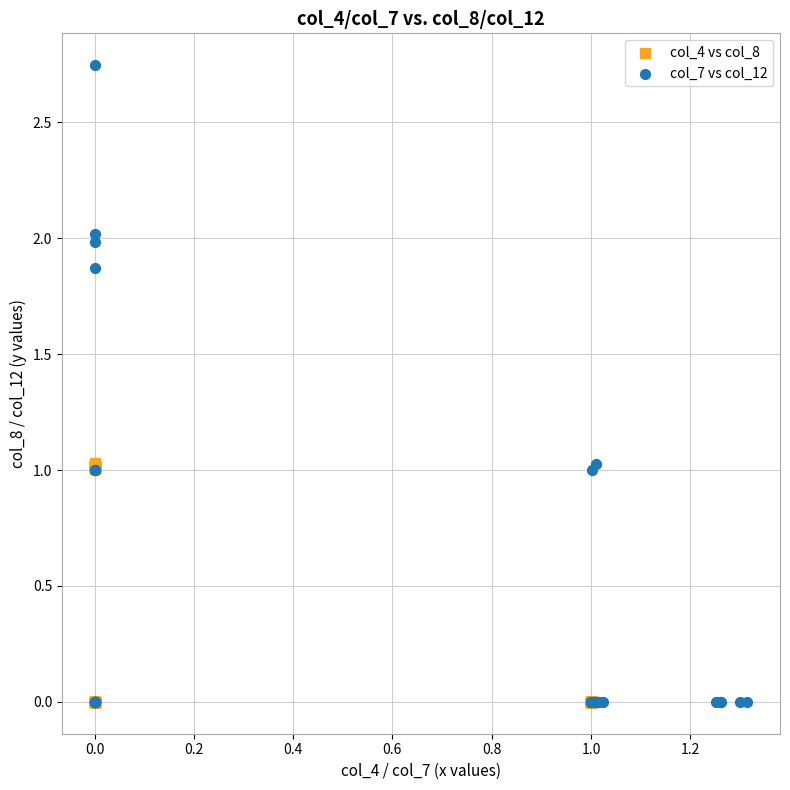

Which series reaches the maximum Y coordinate?

col_7 vs col_12